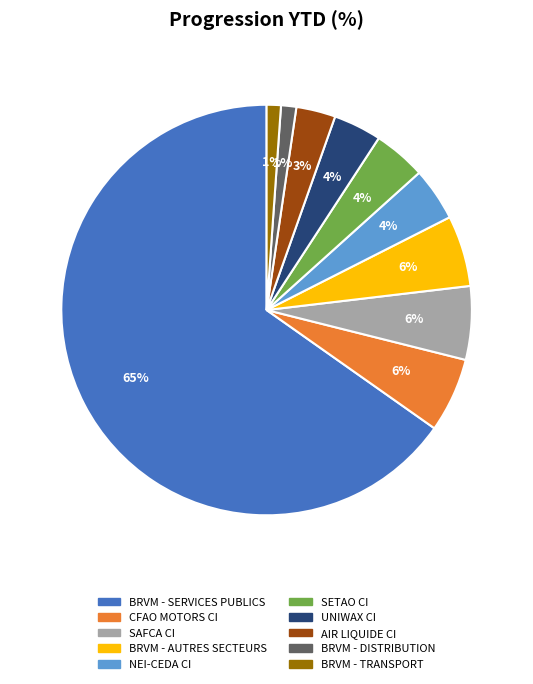

To the nearest percent, what is the difference between the largest and smallest slice percentages?

64%